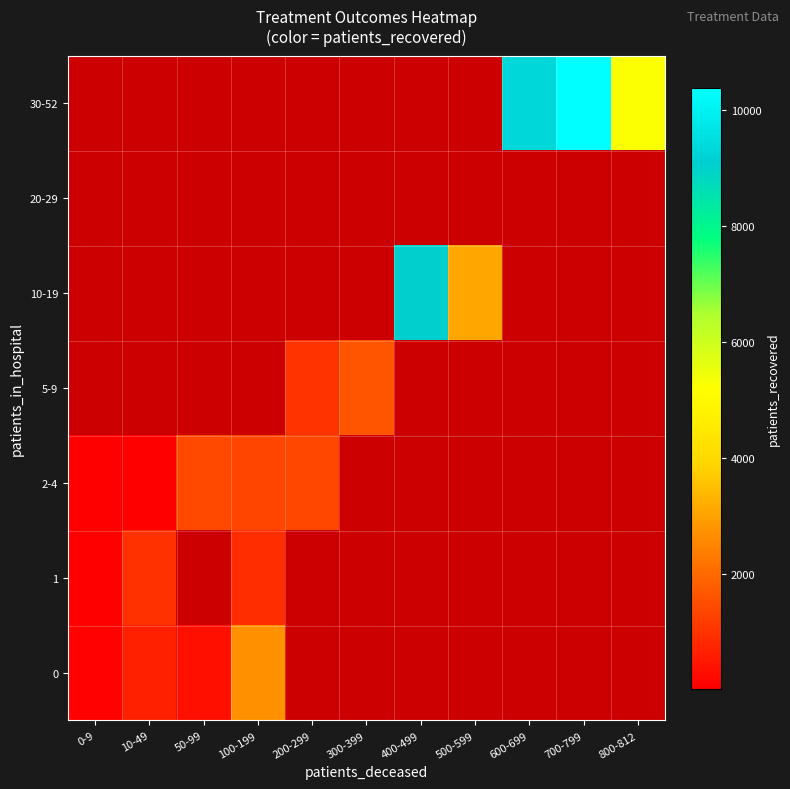

What is the smallest value displayed?

37.0